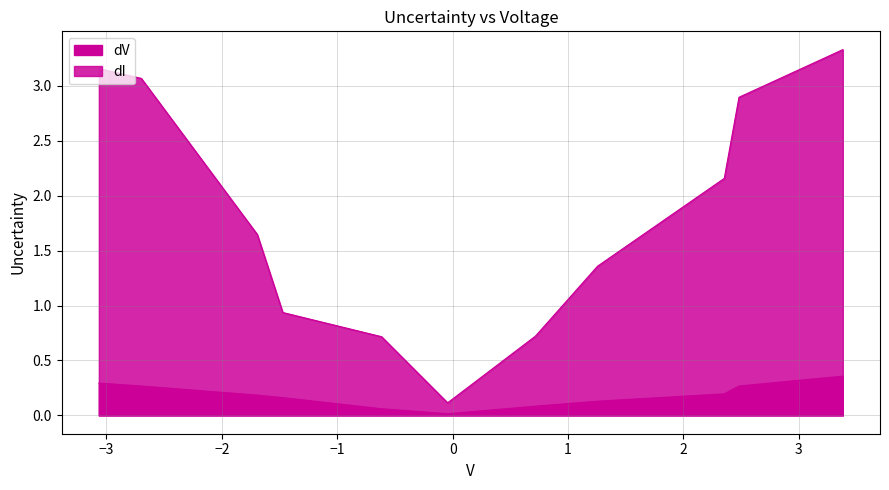

Is the value of dV at −1 greater than the value of dI at 3?

No